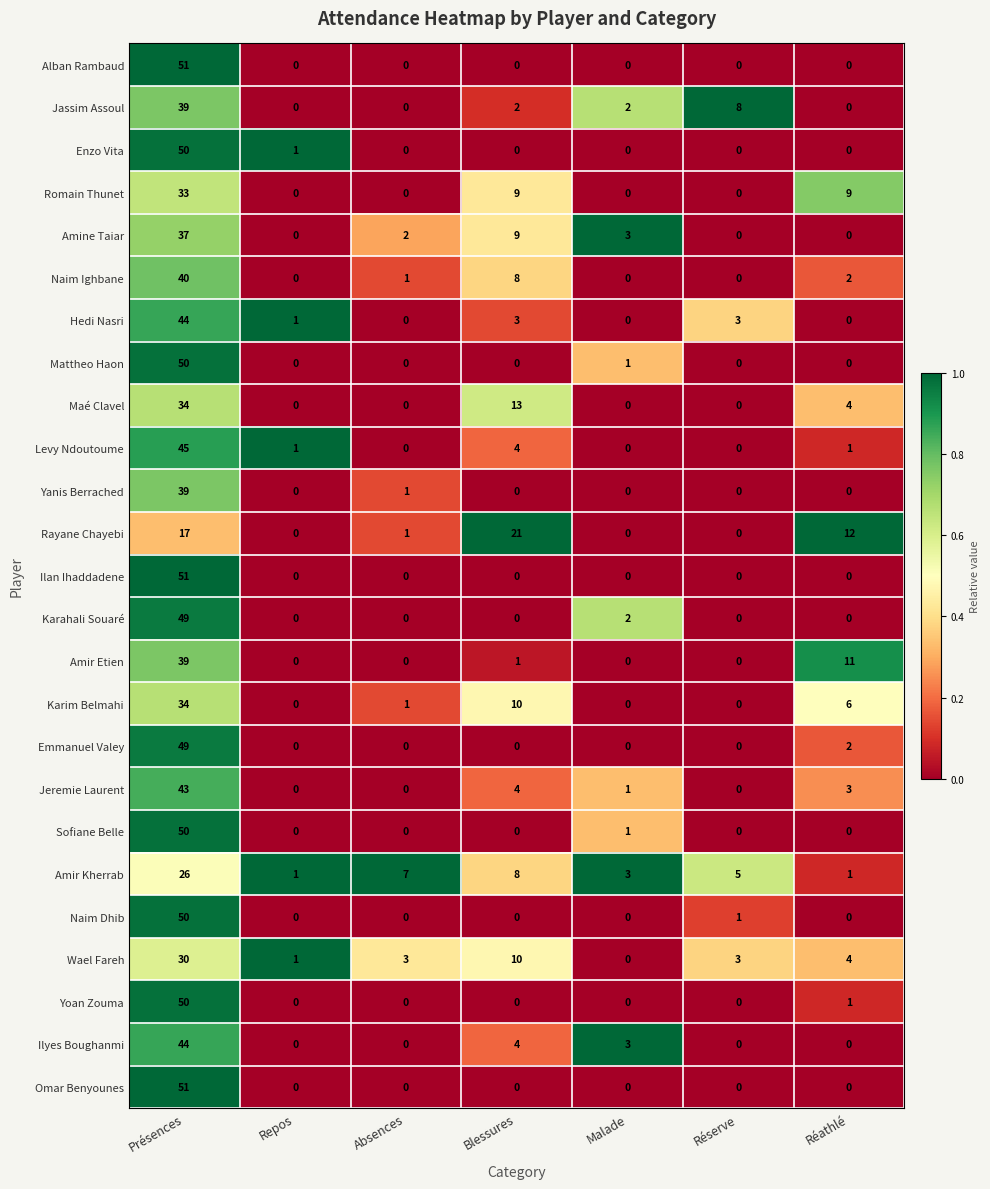

At which category is the sum across all series the highest?

Présences